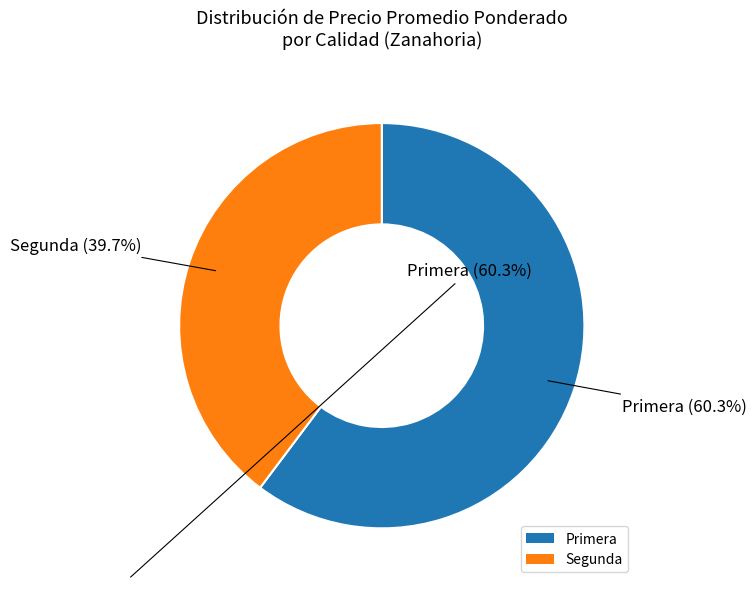

Rank the categories by value from highest to lowest.

Primera, Segunda